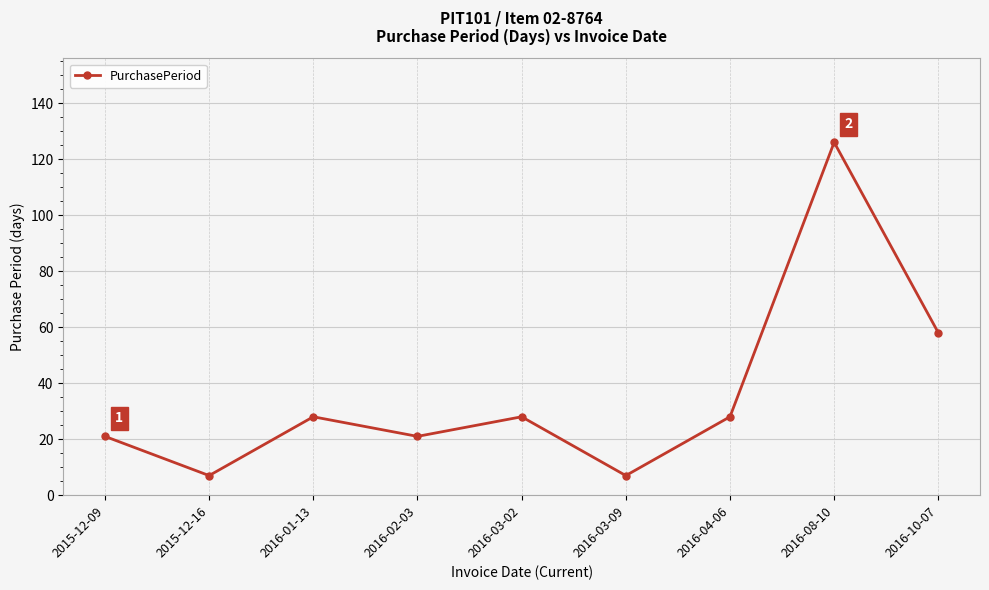

Is it true that the value at 2016-01-13 is 14?

False